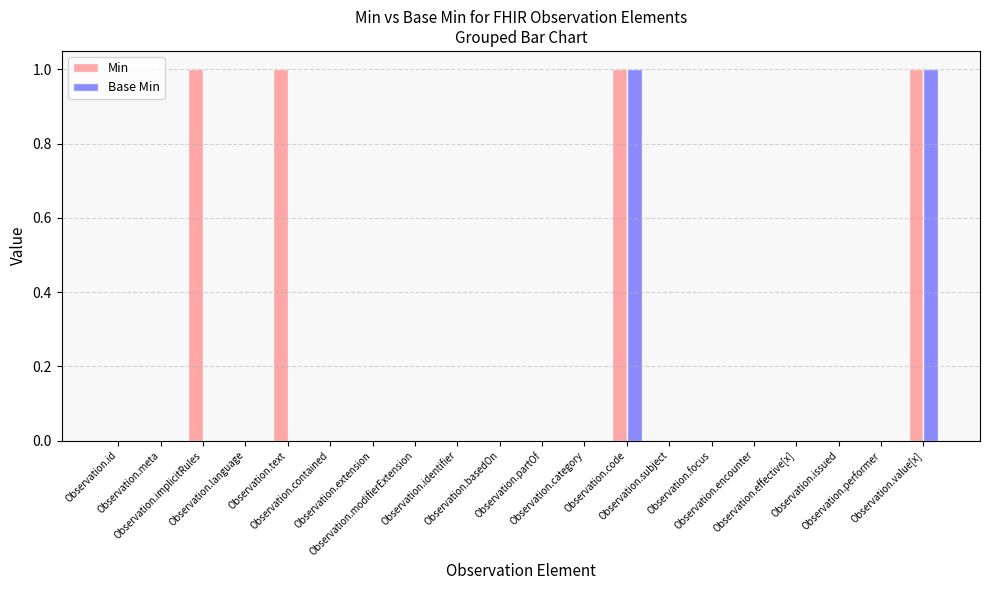

Reading right to left, extract all data points from this chart.

Min: 1	0	0	0	0	0	0	1	0	0	0	0	0	0	0	1	0	1	0	0
Base Min: 1	0	0	0	0	0	0	1	0	0	0	0	0	0	0	0	0	0	0	0